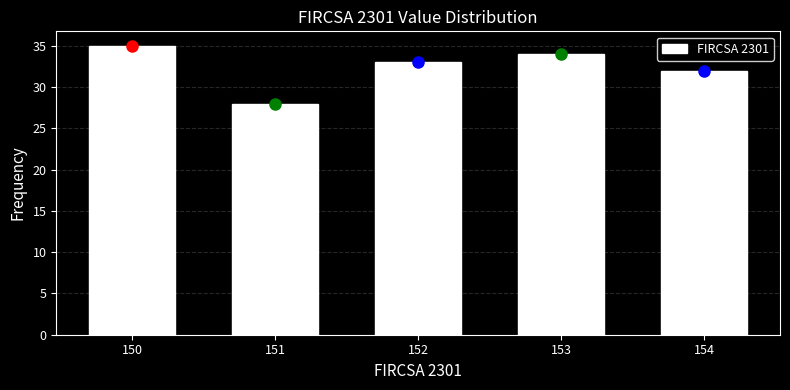

What is the height of the bar covering 150.5 to 151.5 on the x-axis? The values are not printed on the chart, so give them approximately, as read against the axis.

28